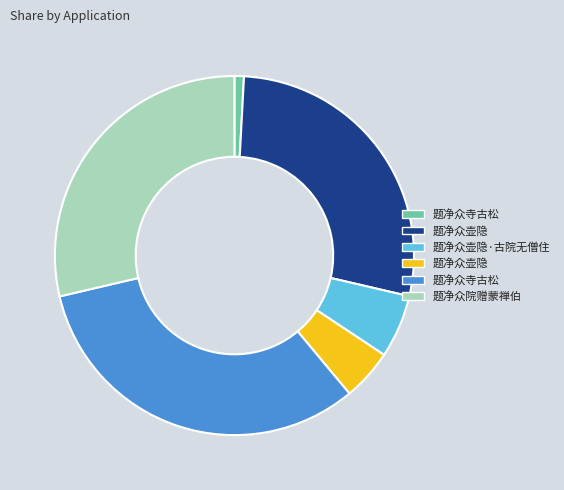

Does any single category account for the majority?

No